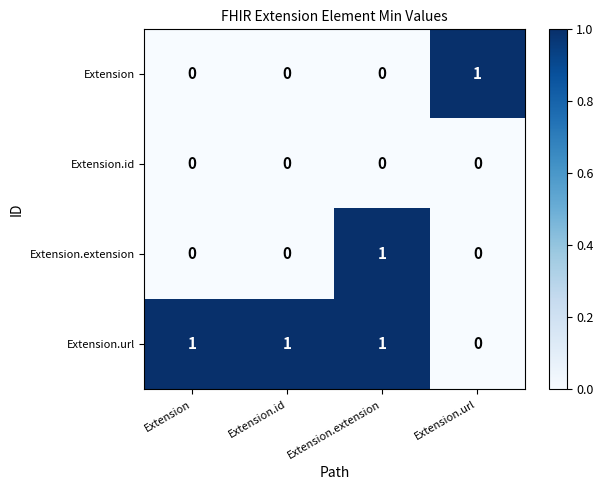

Reading right to left, list all the values displayed in this chart.

Extension: Extension.url=1	Extension.extension=0	Extension.id=0	Extension=0
Extension.id: Extension.url=0	Extension.extension=0	Extension.id=0	Extension=0
Extension.extension: Extension.url=0	Extension.extension=1	Extension.id=0	Extension=0
Extension.url: Extension.url=0	Extension.extension=1	Extension.id=1	Extension=1